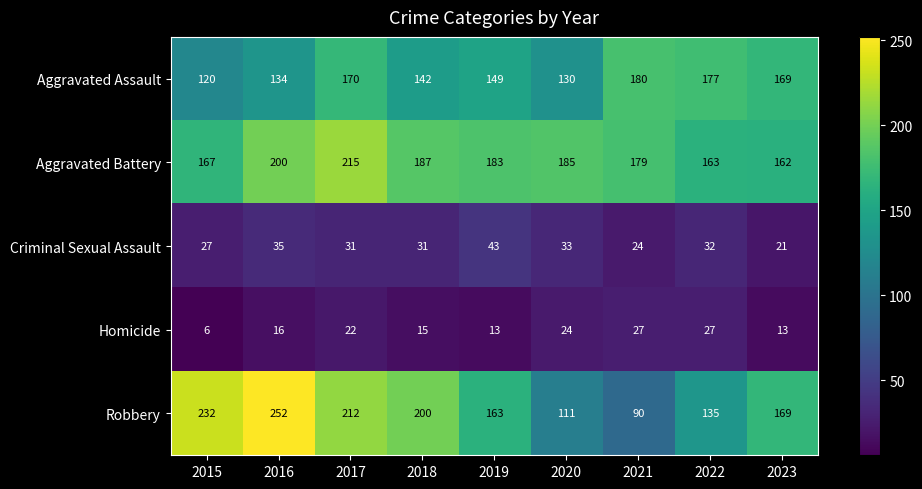

At how many categories does at least one series exceed 8?

9